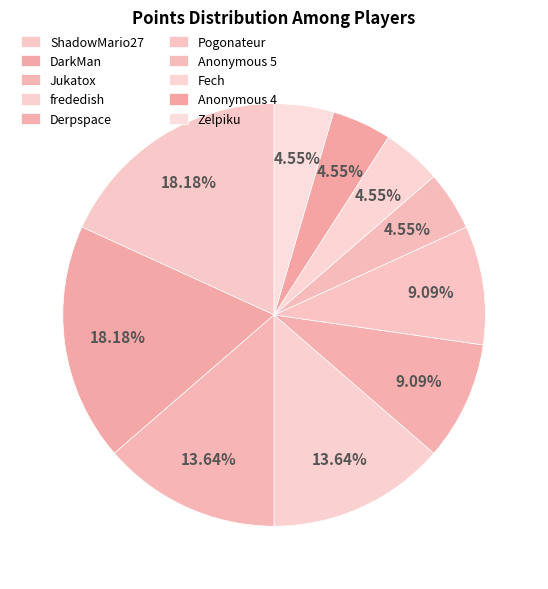

How many segments does this pie chart have?

10